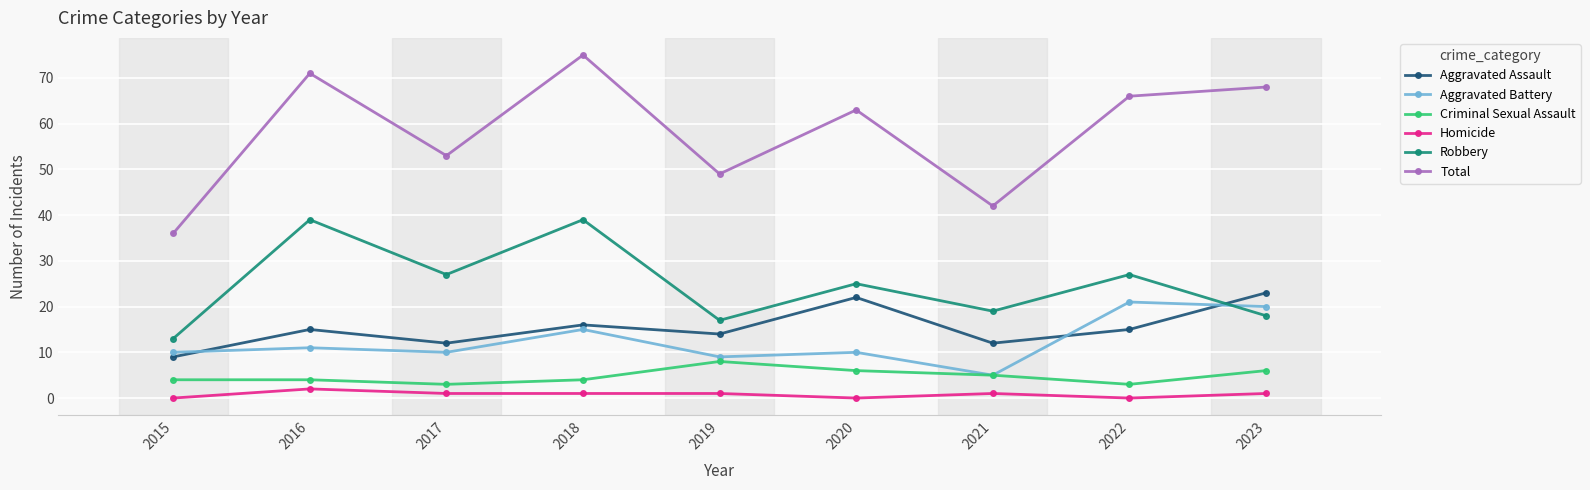

In Robbery, how many points are lower than both neighbors (excluding endpoints)?

3